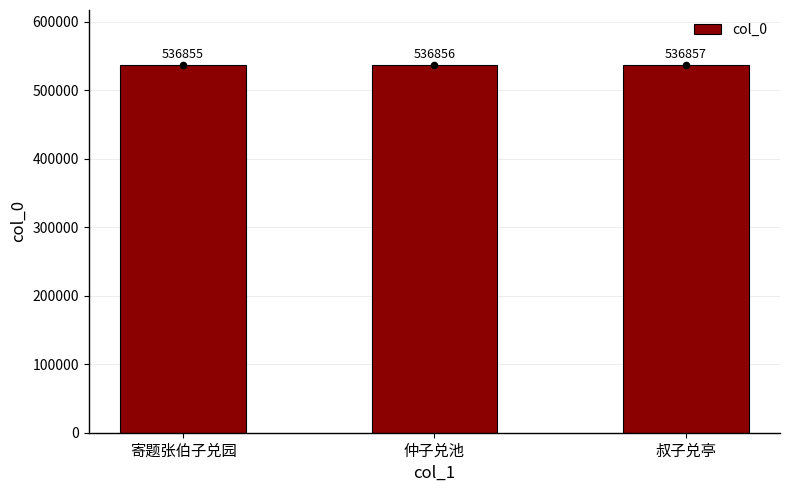

Between 仲子兑池 and 叔子兑亭, which is larger?

叔子兑亭